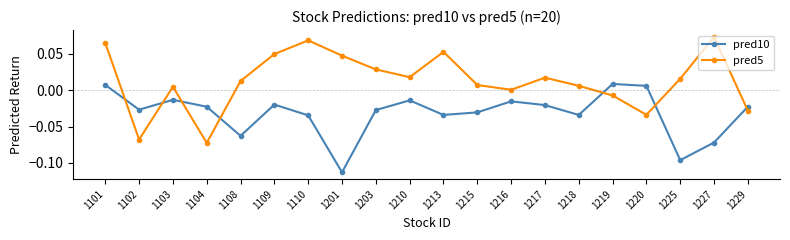

After their last crossing, which series has the higher values: pred5 or pred10?

pred10